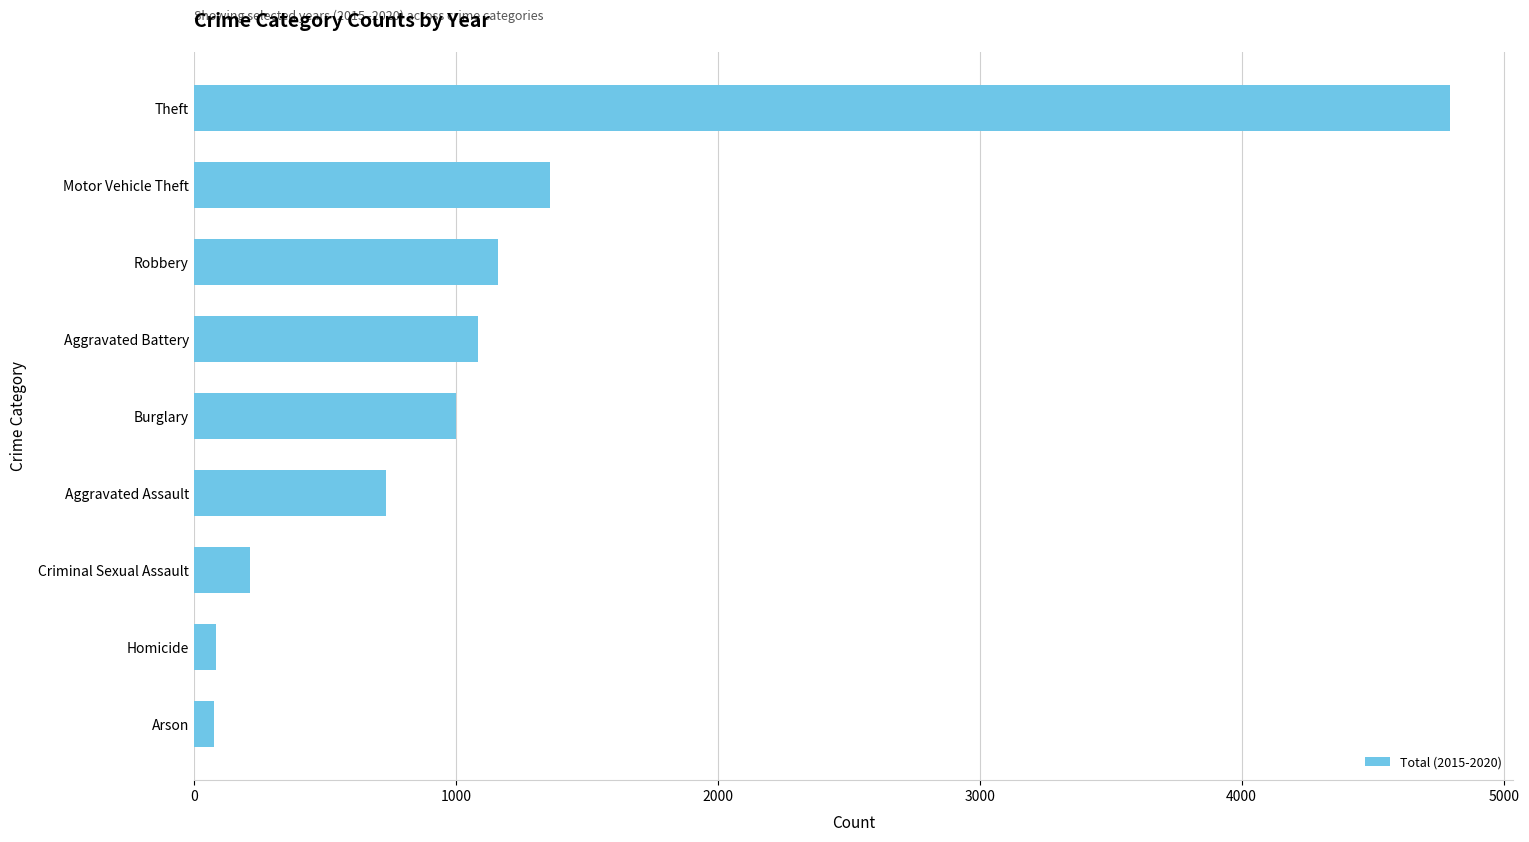

What is the label of the 7th bar from the bottom?

Robbery